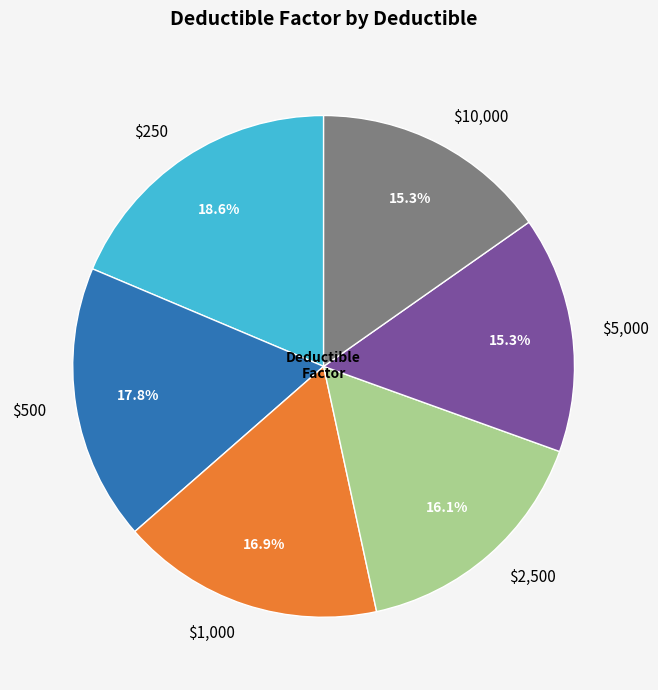

To the nearest percent, what is the difference between the largest and smallest slice percentages?

3%